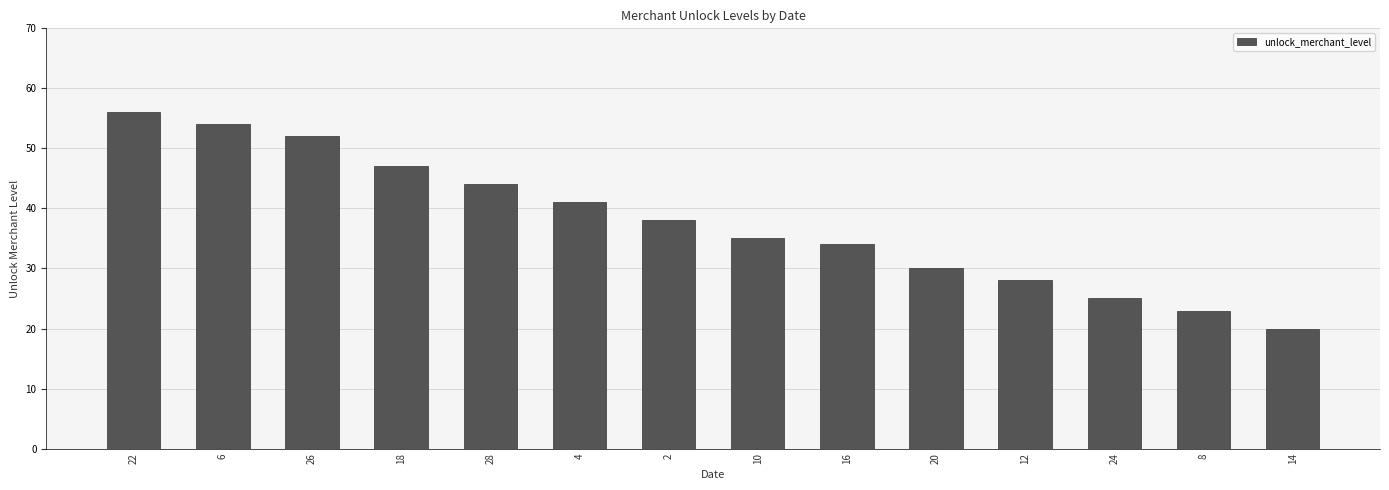

Which has a higher value, 8 or 28?

28